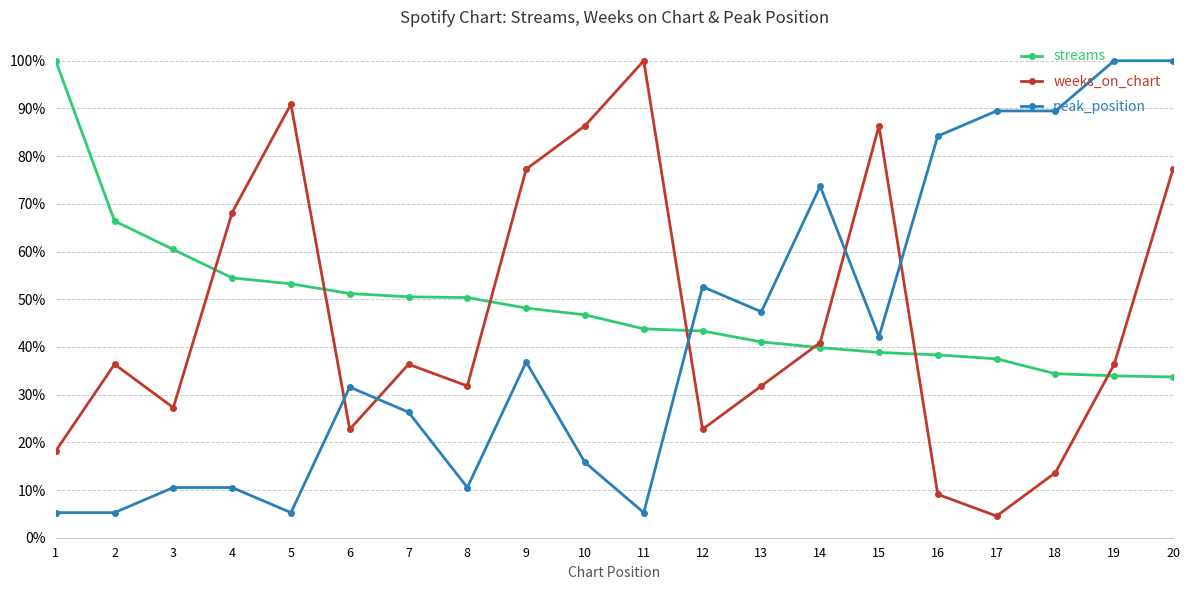

At which category is the sum across all series the highest?

20